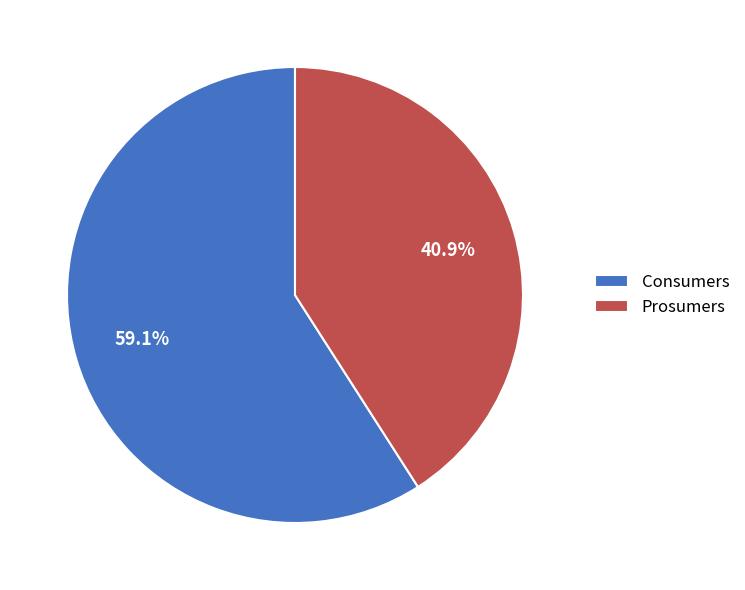

Approximately how many times larger is the value at Prosumers compared to Consumers?

0.7